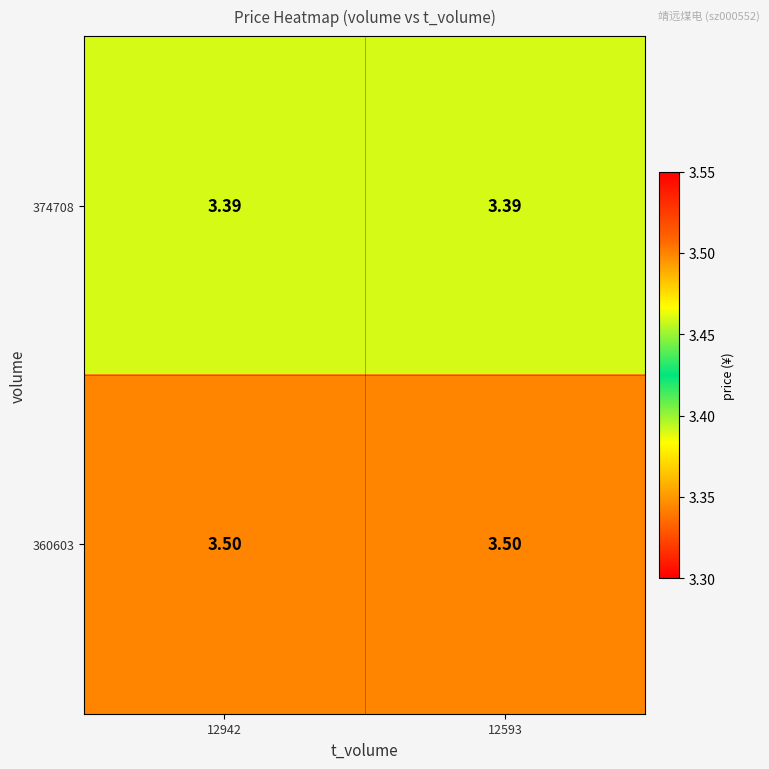

Rank the series by their average value, from lowest to highest.

374708, 360603